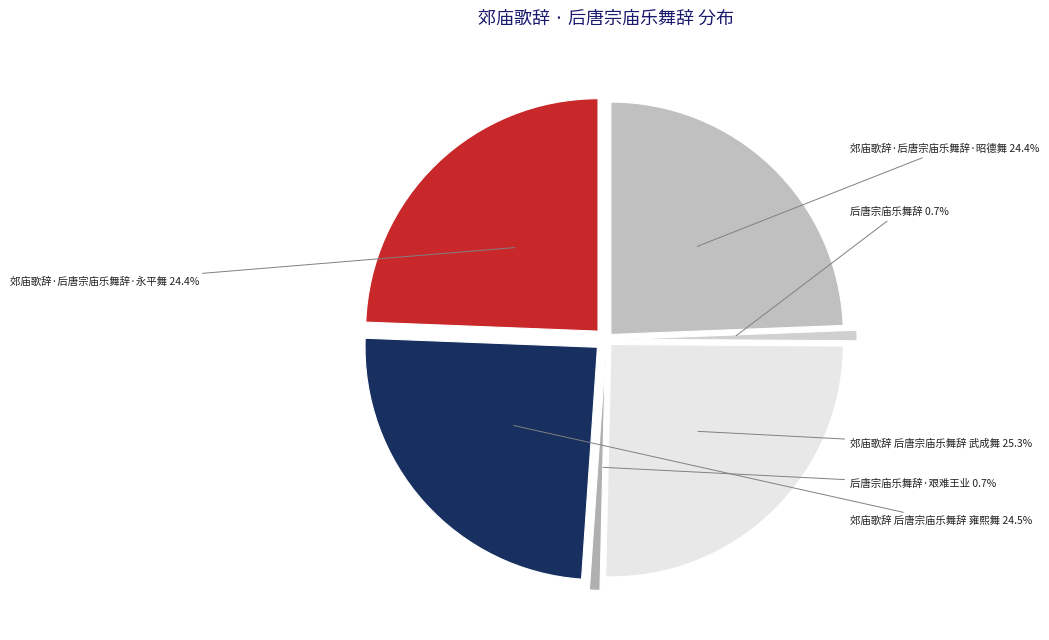

How many segments does this pie chart have?

6